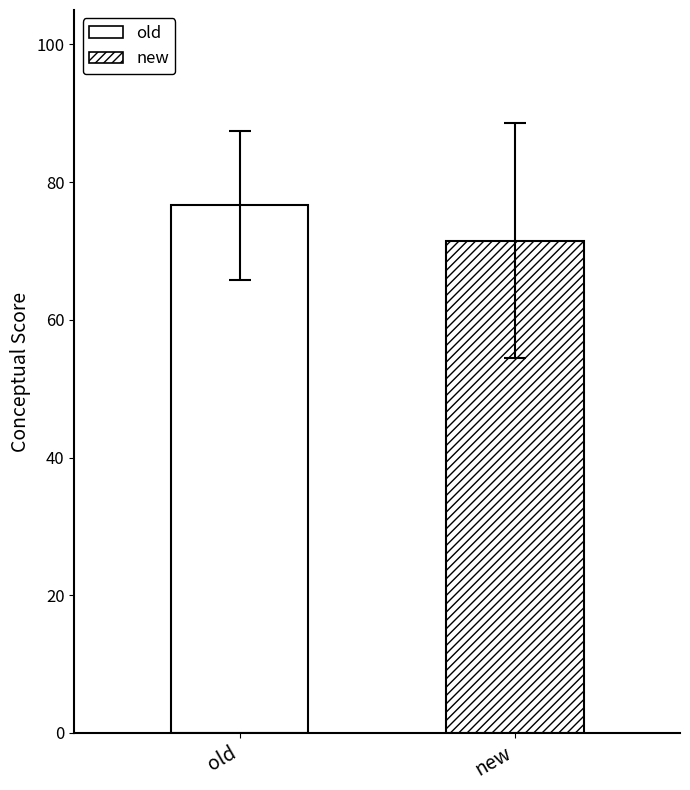

Does the chart contain any negative values?

No